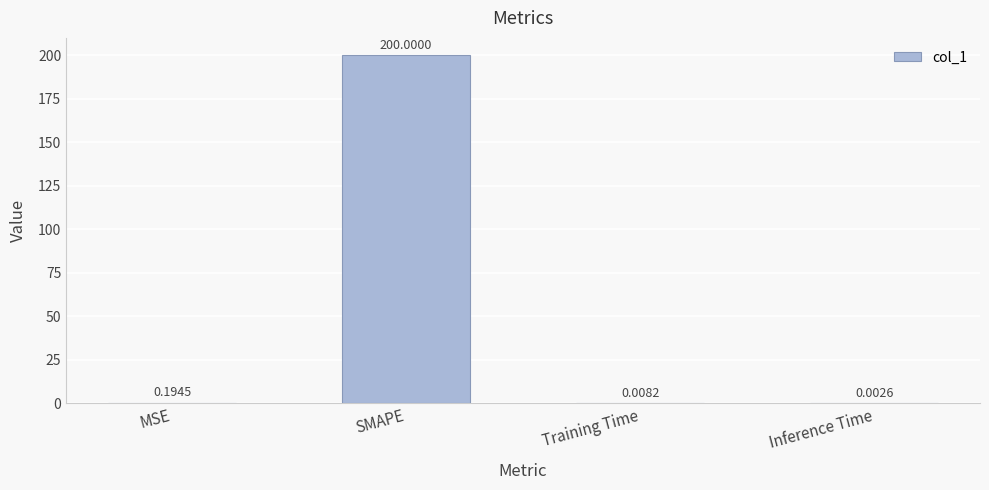

Where is the data nearest to the value 100?

MSE